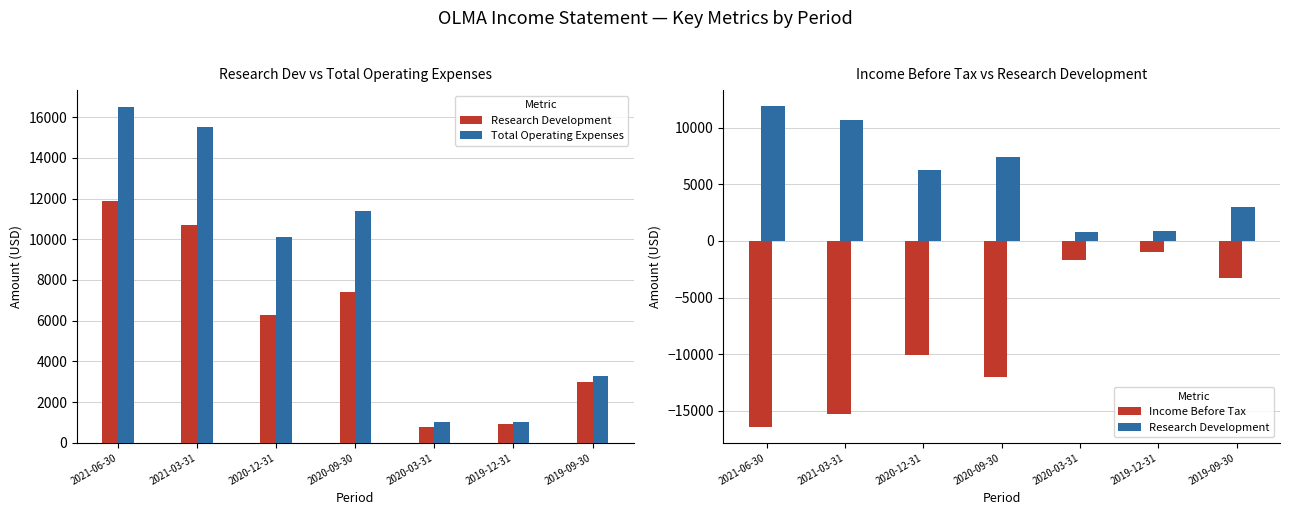

List the series in order of their overall mean, highest first.

Total Operating Expenses, Research Development, Income Before Tax